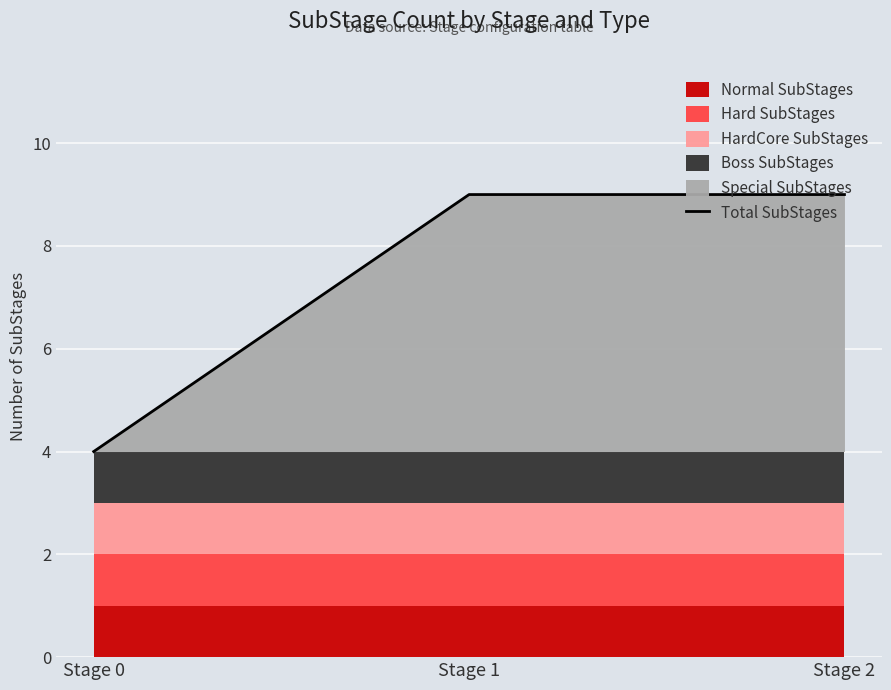

How many lines are shown in the chart?

1